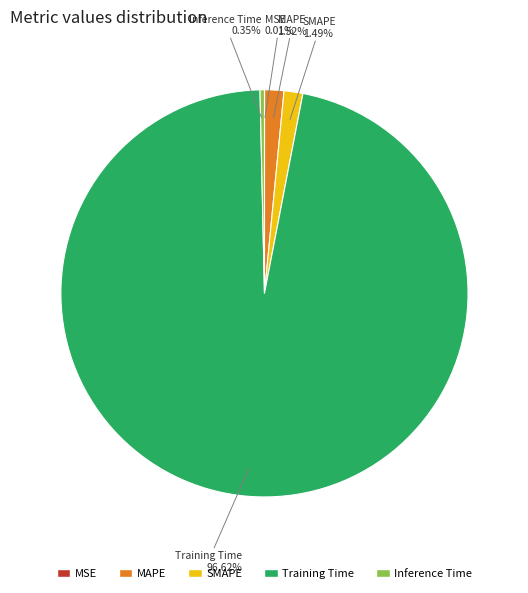

What is the largest slice in the pie chart?

Training Time